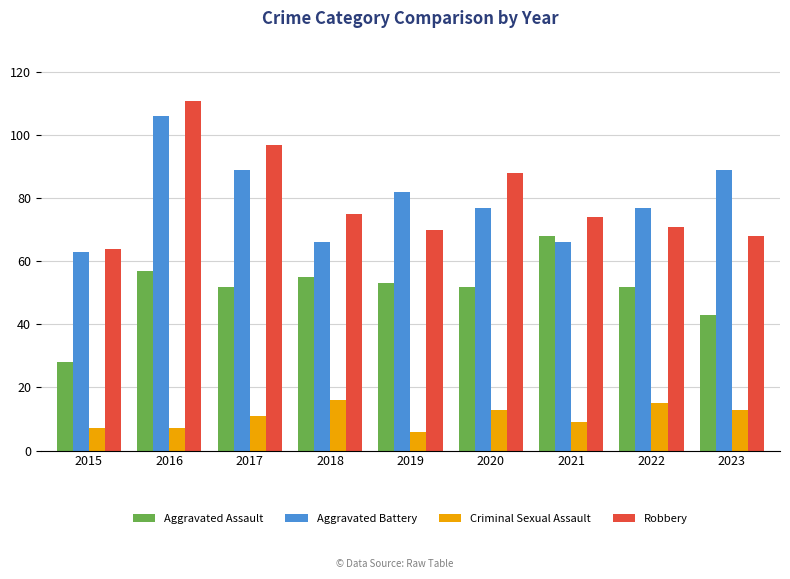

At 2020, list the series in order from smallest to largest.

Criminal Sexual Assault, Aggravated Assault, Aggravated Battery, Robbery